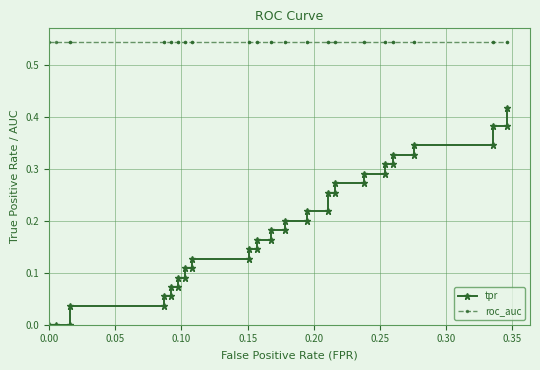

What position from the right is 0.15?

37